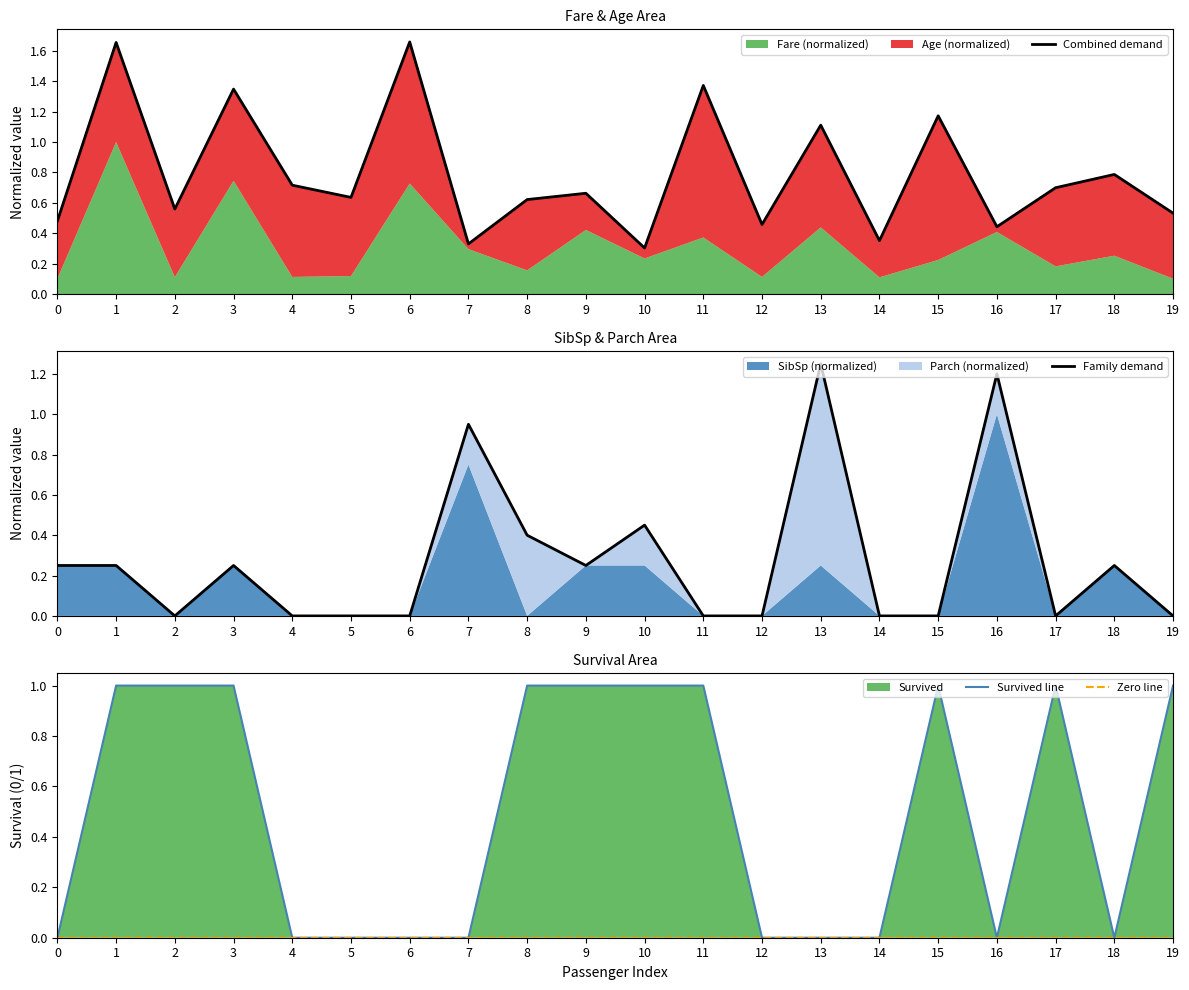

The value of Family demand at 4 is 0.7. True or false?

False